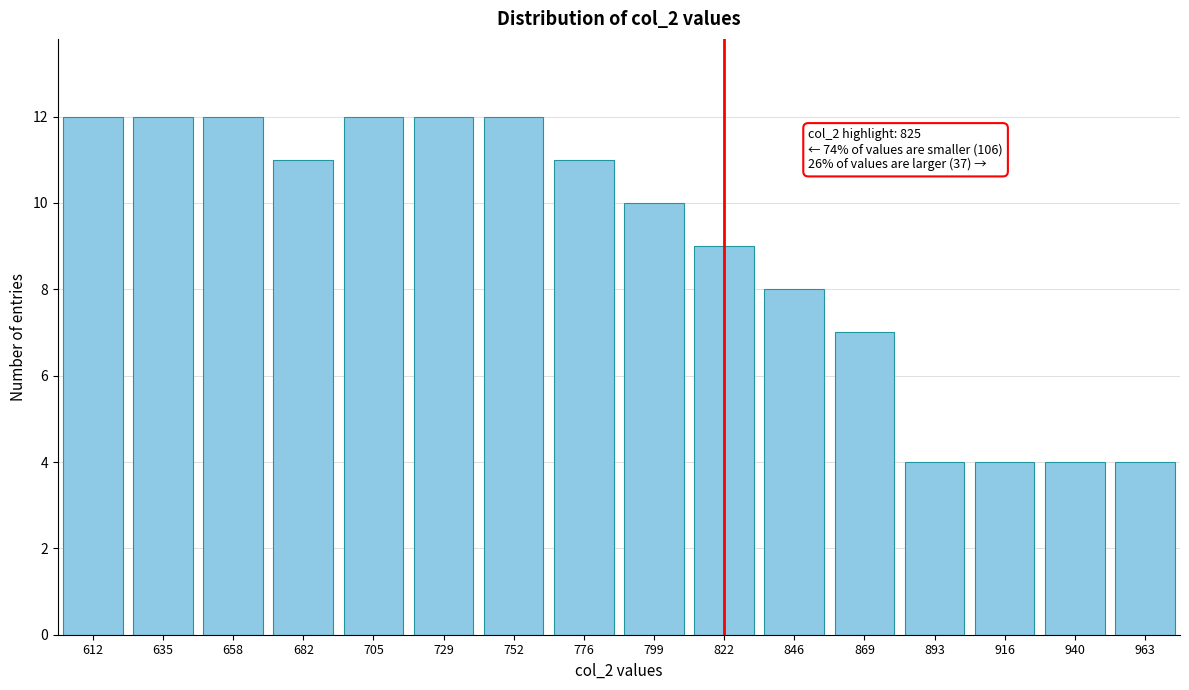

Reading right to left, transcribe all the data shown in this chart.

963=4	940=4	916=4	893=4	869=7	846=8	822=9	799=10	776=11	752=12	729=12	705=12	682=11	658=12	635=12	612=12